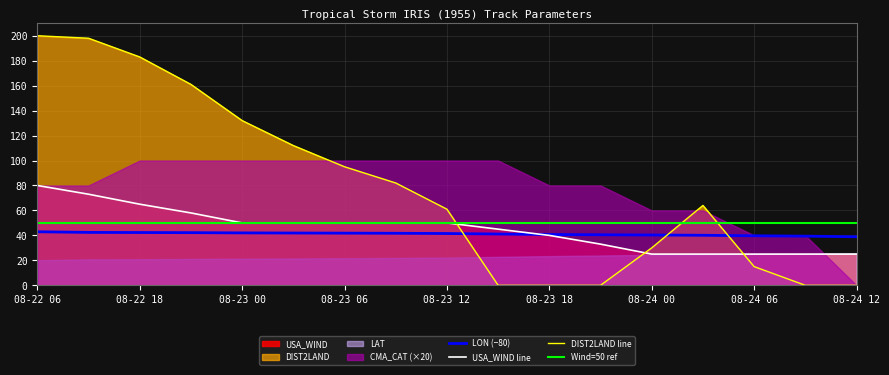

Which label corresponds to the largest value in the chart?

08-22 06